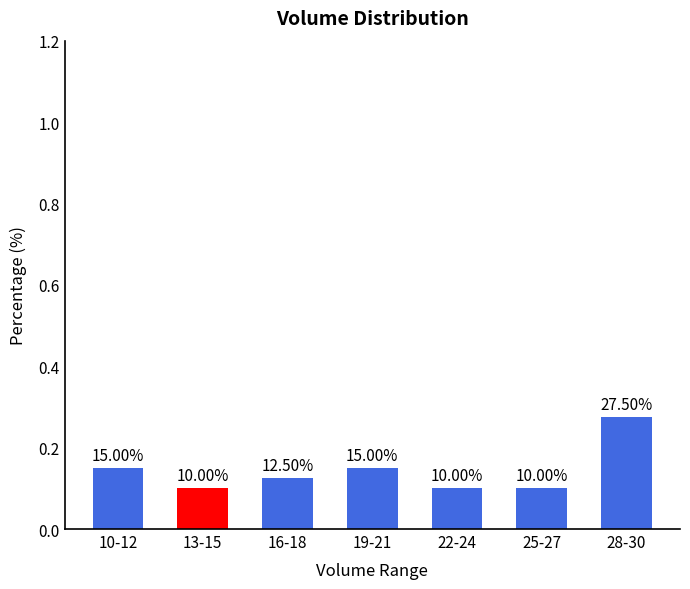

What is the average value?

0.1